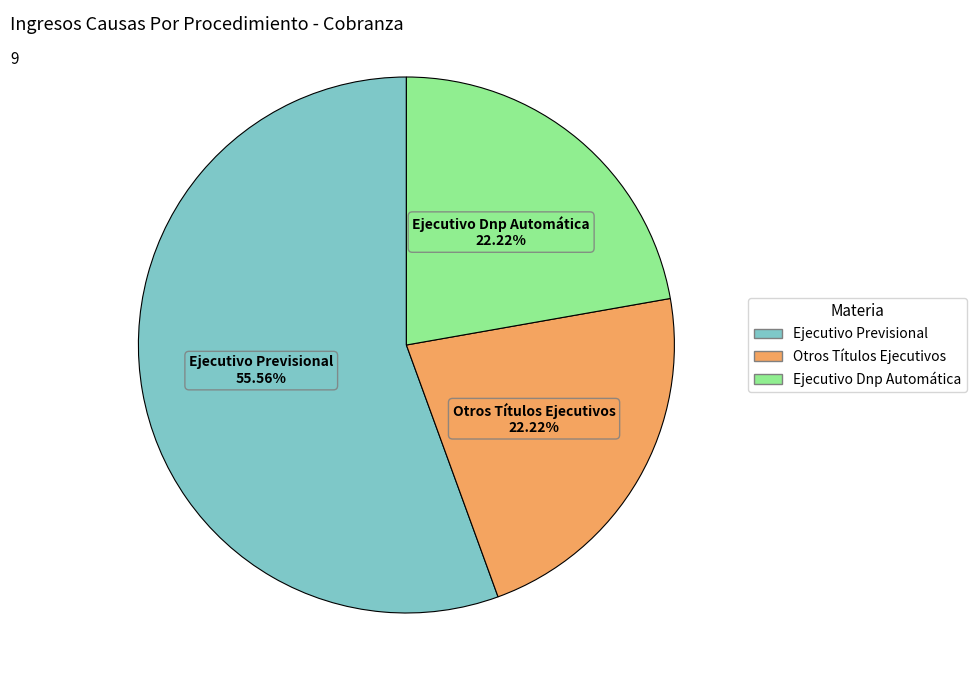

What percentage is NOT represented by Ejecutivo Dnp Automática?

77.8%